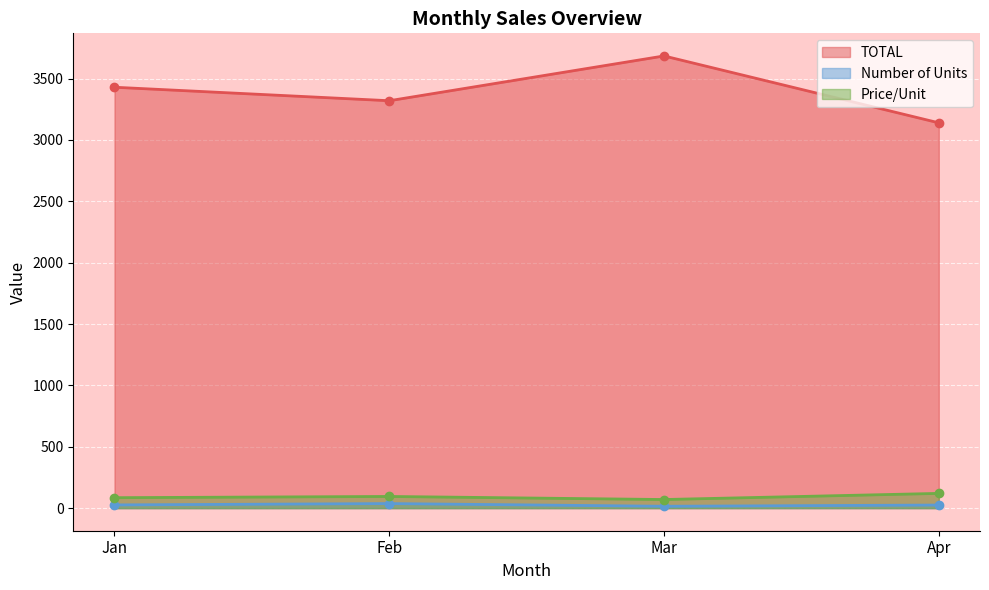

Between Jan and Feb, which series saw the biggest shift?

TOTAL